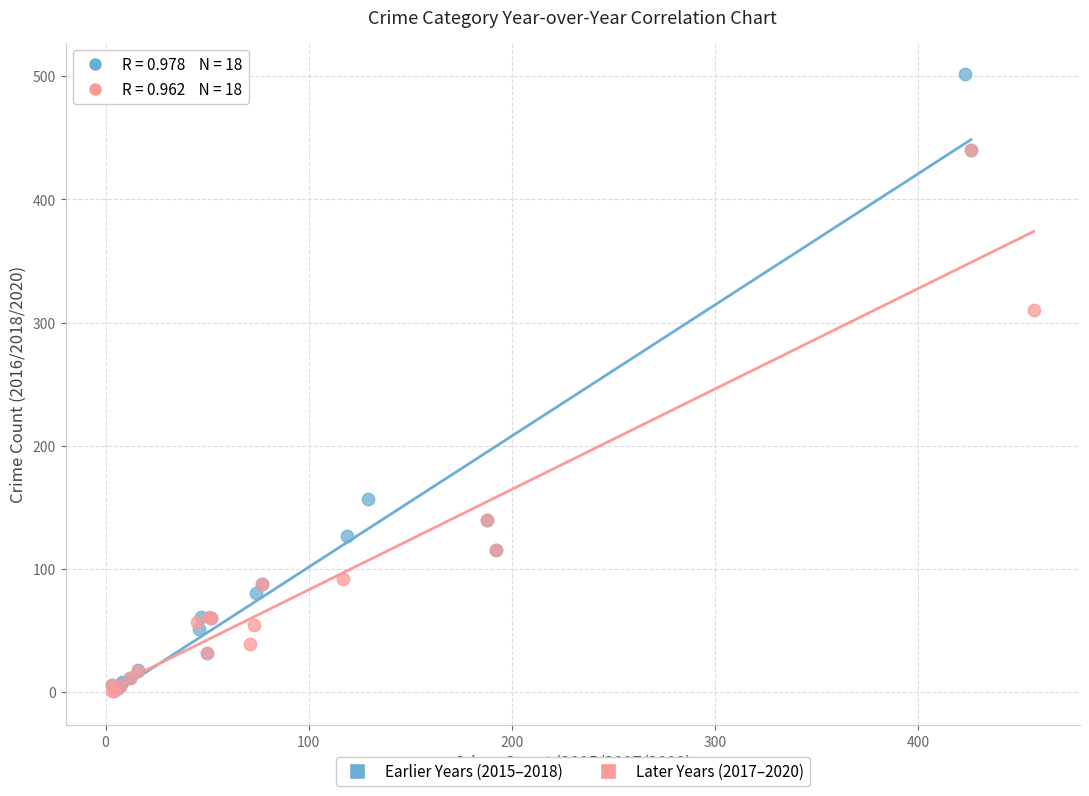

Which series has the largest Y range (max minus min)?

Earlier Years (2015–2018)